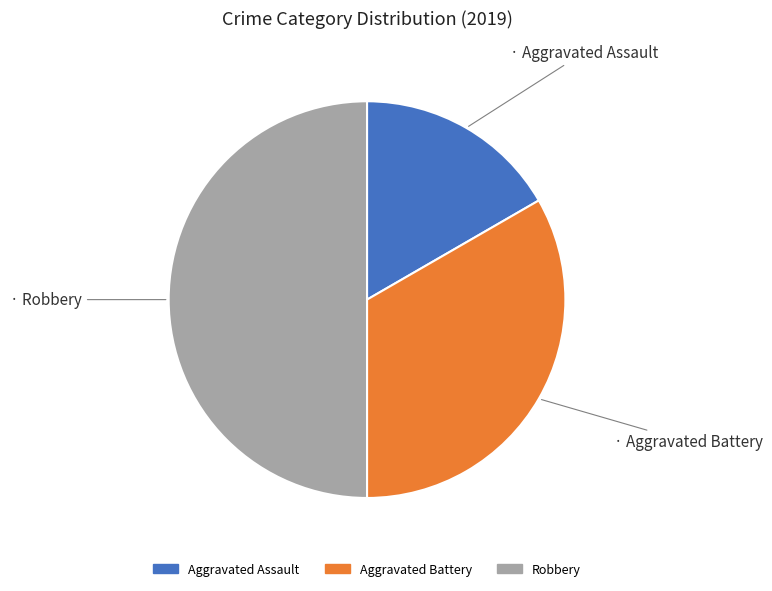

Count the number of slices in the pie.

3